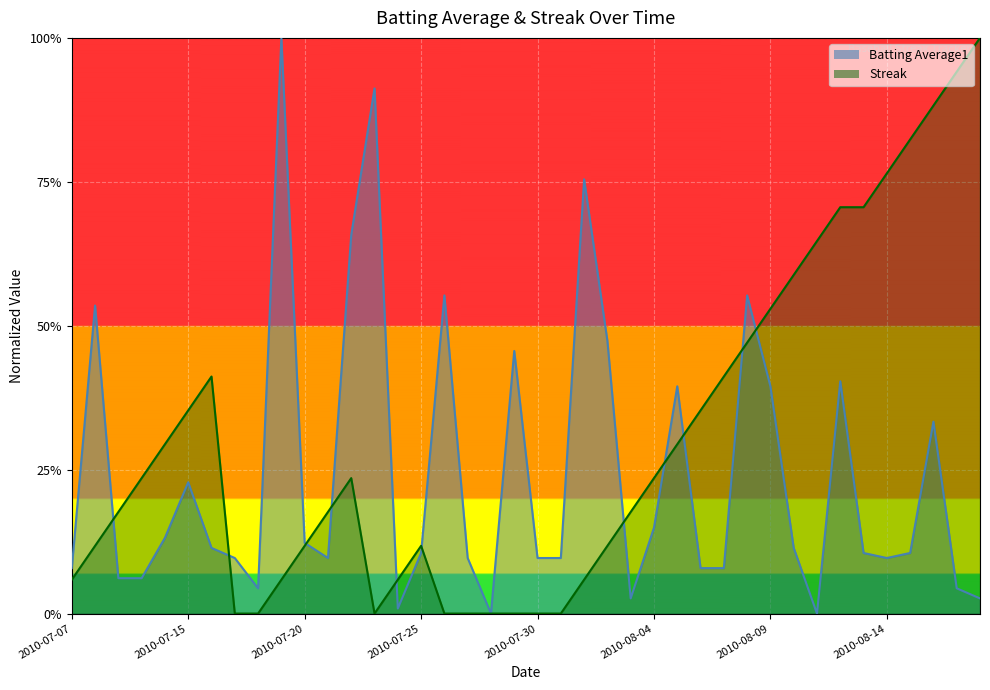

True or false: Batting Average1 has more than 2 interior local peaks.

True